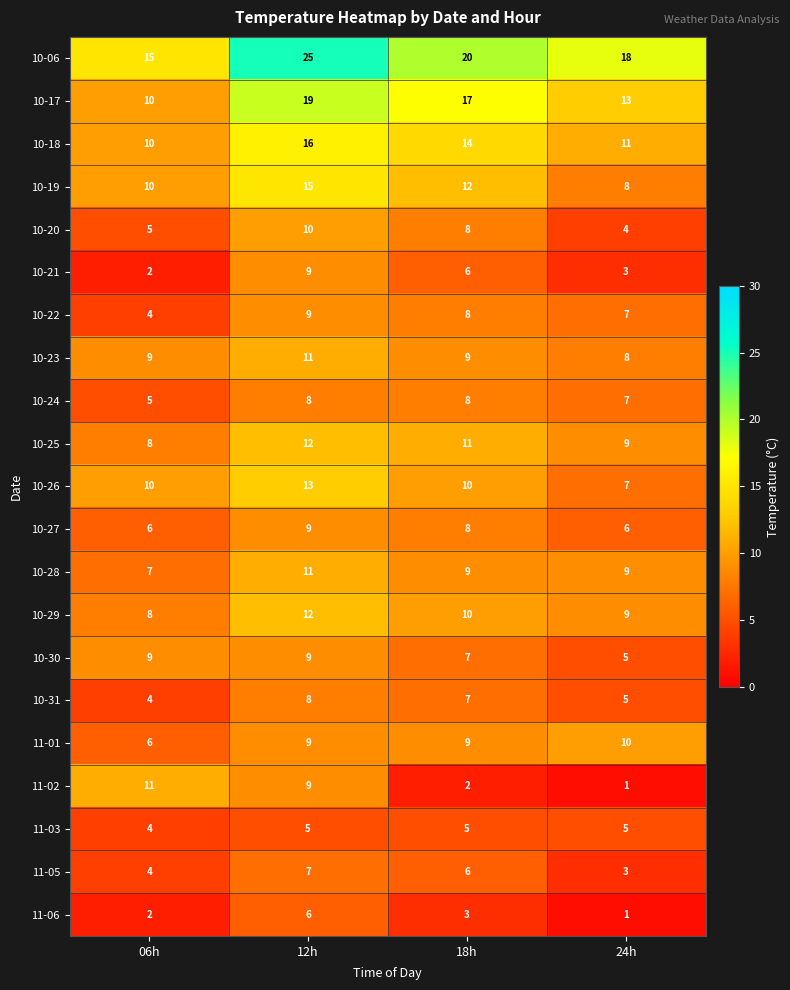

Rank the categories by 10-20 value from lowest to highest.

24h, 06h, 18h, 12h